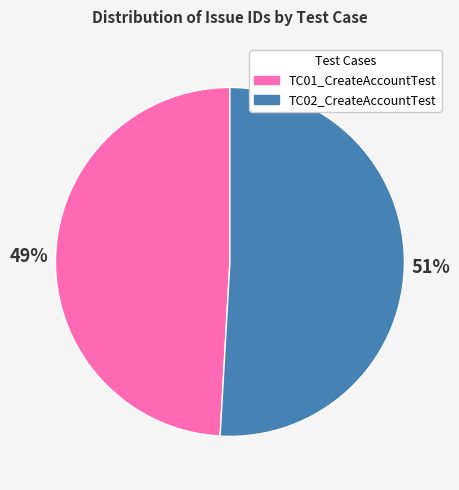

To the nearest percent, what percentage of the pie is TC02_CreateAccountTest?

51%